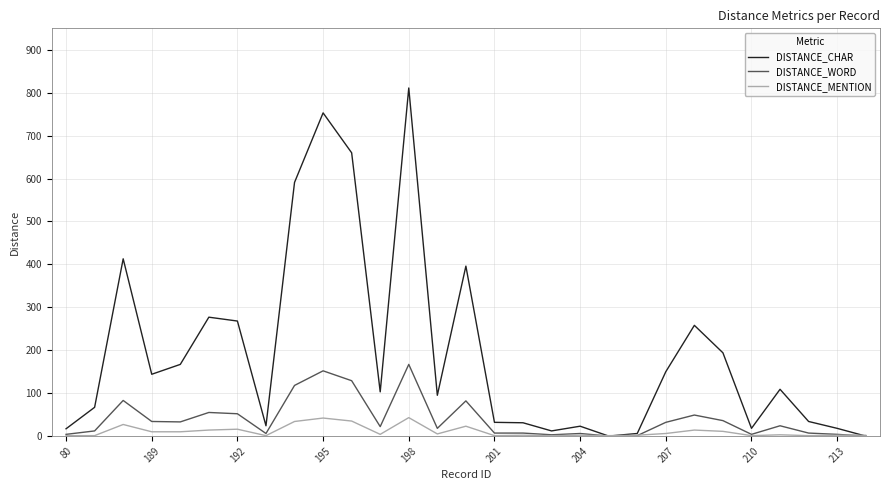

Which series has the largest total across all categories?

DISTANCE_CHAR